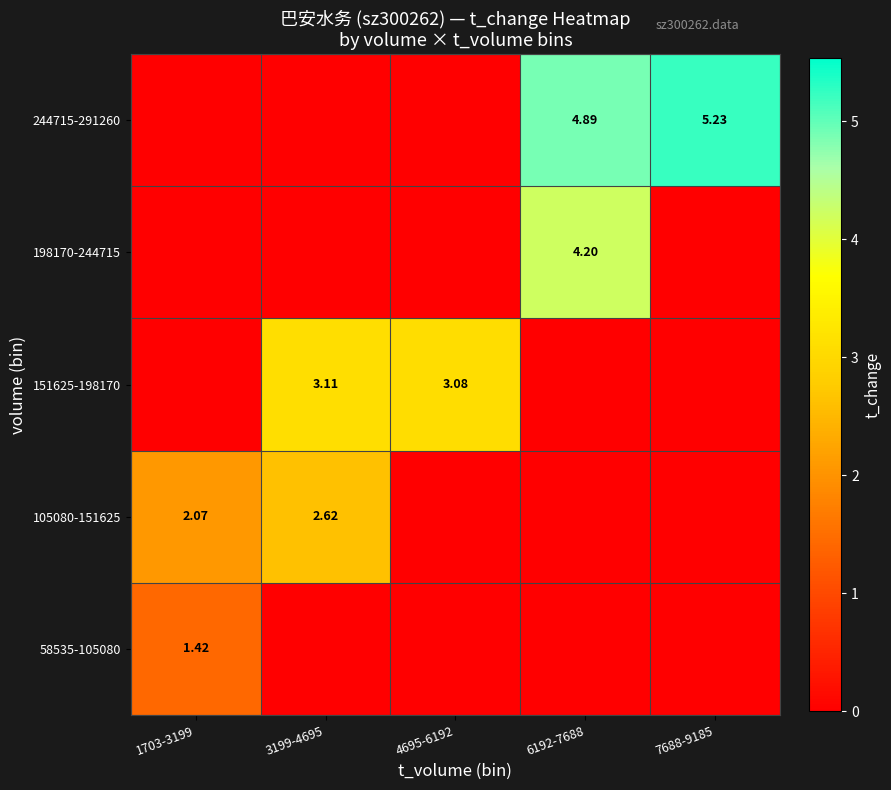

The value of 151625-198170 at 7688-9185 is 0.0. True or false?

True